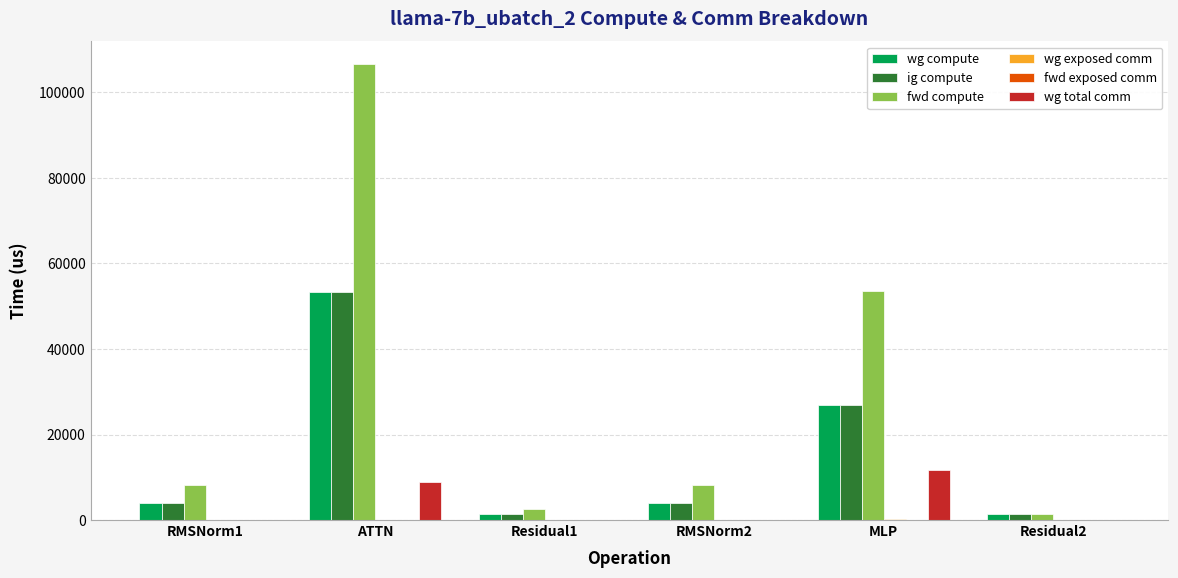

The wg total comm series shows 2808.1 at ATTN. True or false?

False